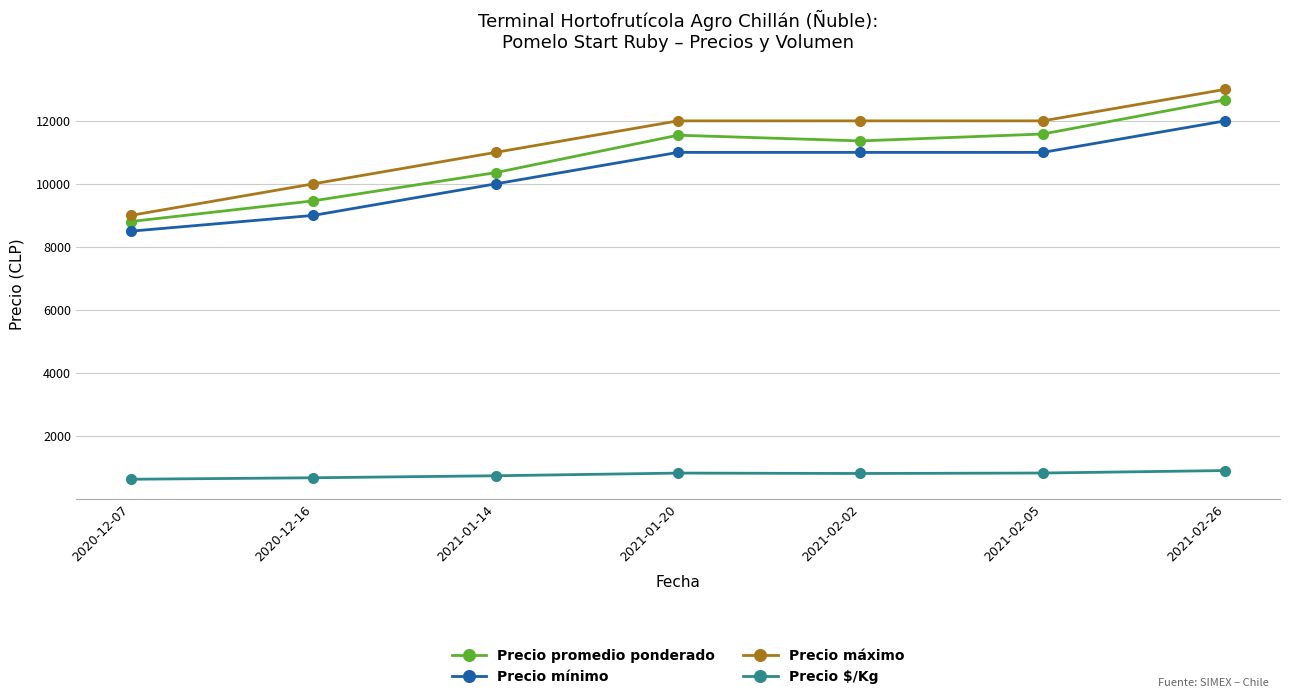

How many data points does each series have?

7